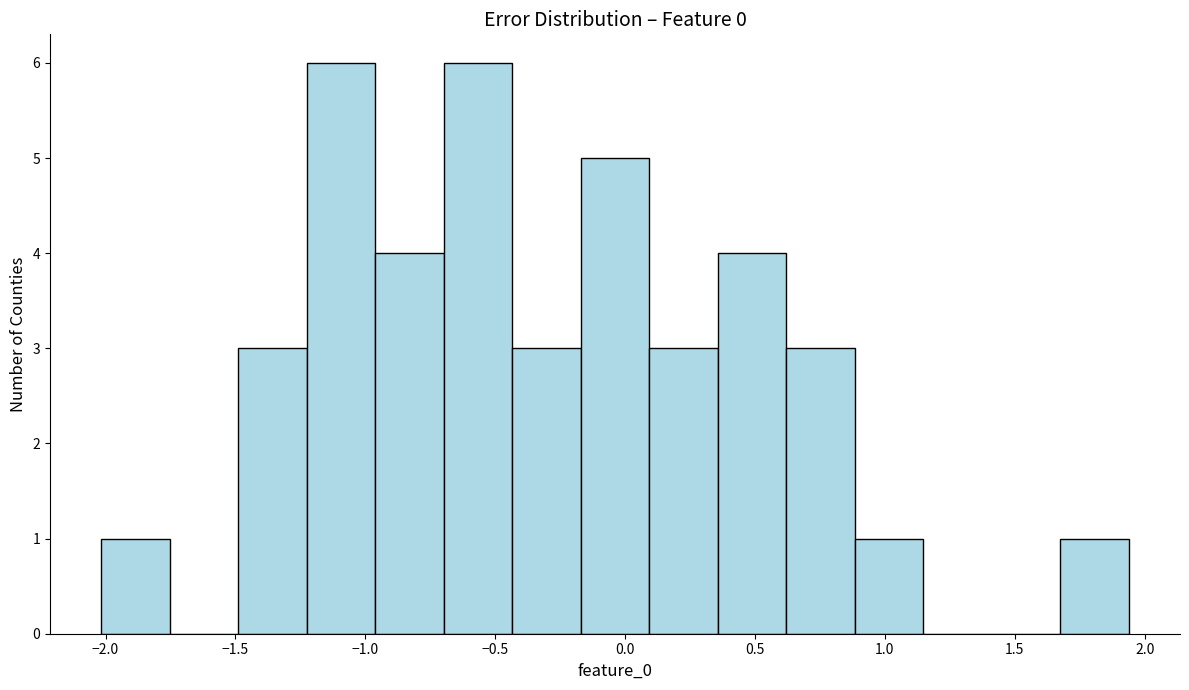

Reading left to right, list every bar in this chart as the range it spans on the x-axis followed by its height. Neither the bar edges nor the heights are printed on the chart, so give them approximately, as read against the axes.

-2.00 to -1.75: 1
-1.75 to -1.50: 0
-1.50 to -1.25: 3
-1.25 to -0.95: 6
-0.95 to -0.70: 4
-0.70 to -0.45: 6
-0.45 to -0.15: 3
-0.15 to 0.10: 5
0.10 to 0.35: 3
0.35 to 0.60: 4
0.60 to 0.90: 3
0.90 to 1.15: 1
1.15 to 1.40: 0
1.40 to 1.65: 0
1.65 to 1.95: 1